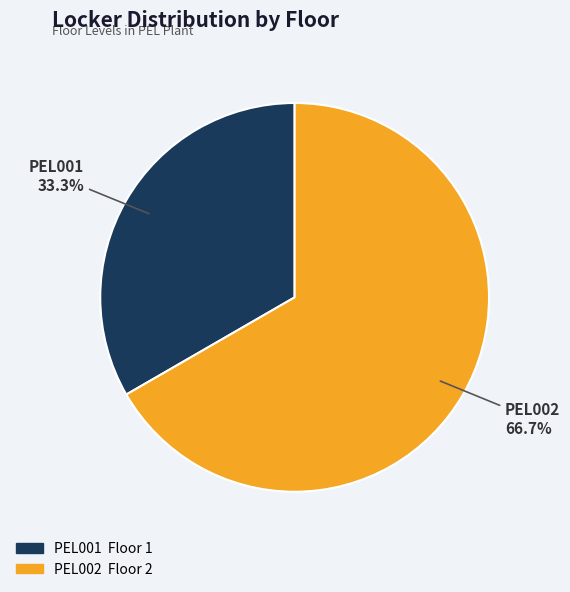

Which slice is the smallest?

PEL001